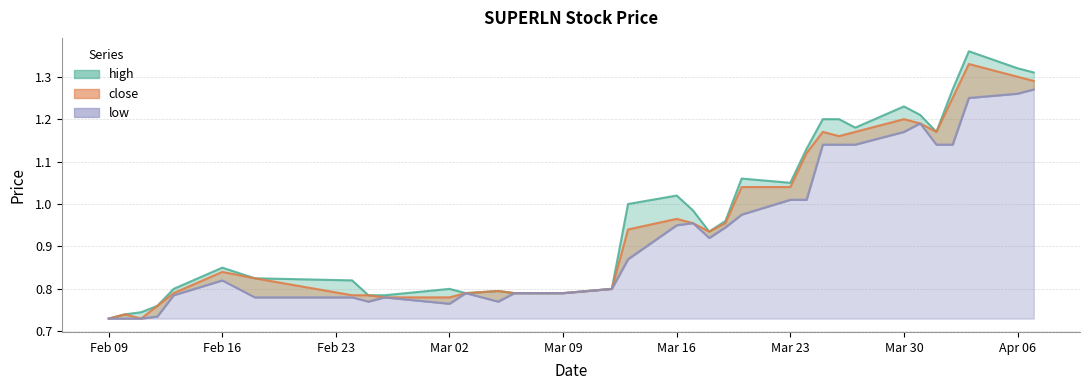

What is the value of the close point at the 33rd from the left?

1.3